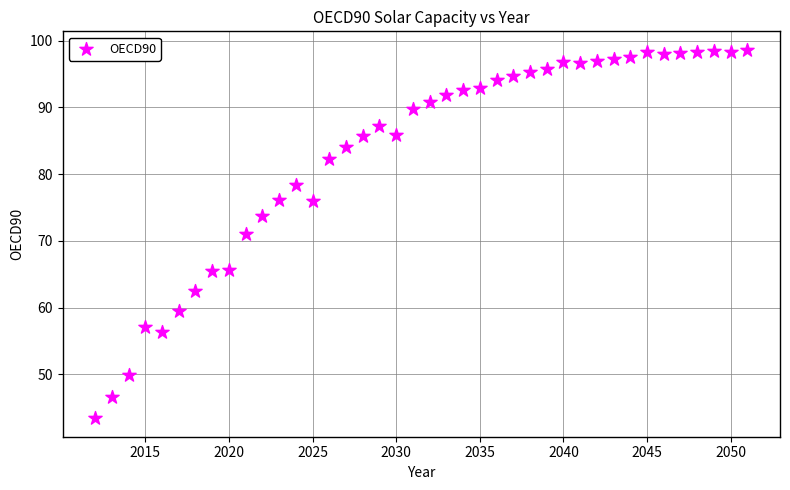

What is the range of Y values (max minus min)?

55.2